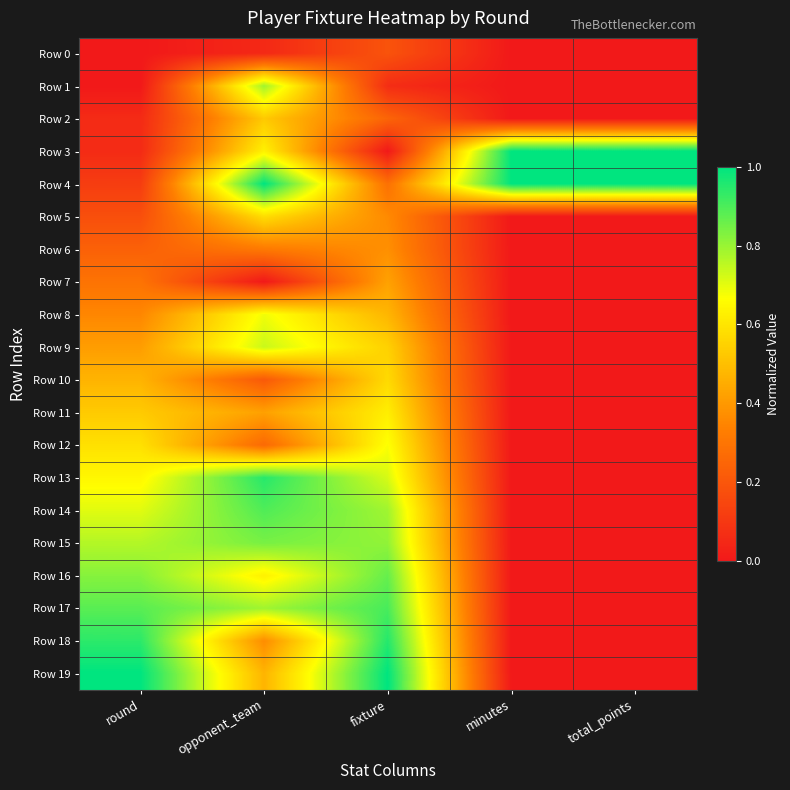

Reading right to left, extract all data points from this chart.

Row 0: total_points=0.0	minutes=0.0	fixture=0.2	opponent_team=0.1	round=0.0
Row 1: total_points=0.0	minutes=0.0	fixture=0.1	opponent_team=0.8	round=0.0
Row 2: total_points=0.0	minutes=0.0	fixture=0.2	opponent_team=0.5	round=0.1
Row 3: total_points=1.0	minutes=1.0	fixture=0.0	opponent_team=0.6	round=0.1
Row 4: total_points=1.0	minutes=1.0	fixture=0.3	opponent_team=1.0	round=0.1
Row 5: total_points=0.0	minutes=0.0	fixture=0.4	opponent_team=0.6	round=0.2
Row 6: total_points=0.0	minutes=0.0	fixture=0.4	opponent_team=0.3	round=0.2
Row 7: total_points=0.0	minutes=0.0	fixture=0.4	opponent_team=0.0	round=0.3
Row 8: total_points=0.0	minutes=0.0	fixture=0.5	opponent_team=0.7	round=0.4
Row 9: total_points=0.0	minutes=0.0	fixture=0.5	opponent_team=0.7	round=0.4
Row 10: total_points=0.0	minutes=0.0	fixture=0.6	opponent_team=0.2	round=0.5
Row 11: total_points=0.0	minutes=0.0	fixture=0.6	opponent_team=0.4	round=0.5
Row 12: total_points=0.0	minutes=0.0	fixture=0.7	opponent_team=0.3	round=0.6
Row 13: total_points=0.0	minutes=0.0	fixture=0.7	opponent_team=0.9	round=0.6
Row 14: total_points=0.0	minutes=0.0	fixture=0.8	opponent_team=0.9	round=0.7
Row 15: total_points=0.0	minutes=0.0	fixture=0.8	opponent_team=0.8	round=0.8
Row 16: total_points=0.0	minutes=0.0	fixture=0.9	opponent_team=0.6	round=0.8
Row 17: total_points=0.0	minutes=0.0	fixture=0.9	opponent_team=0.8	round=0.9
Row 18: total_points=0.0	minutes=0.0	fixture=1.0	opponent_team=0.4	round=0.9
Row 19: total_points=0.0	minutes=0.0	fixture=1.0	opponent_team=0.5	round=1.0